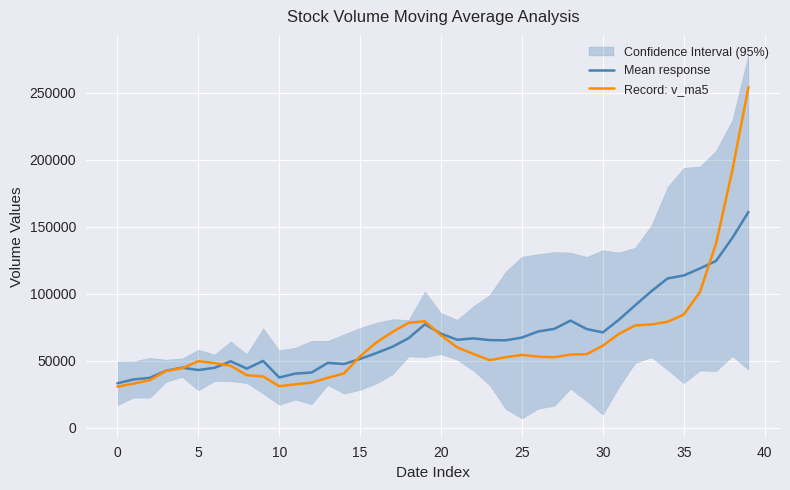

After their last crossing, which series has the higher values: Record: v_ma5 or Mean response?

Record: v_ma5